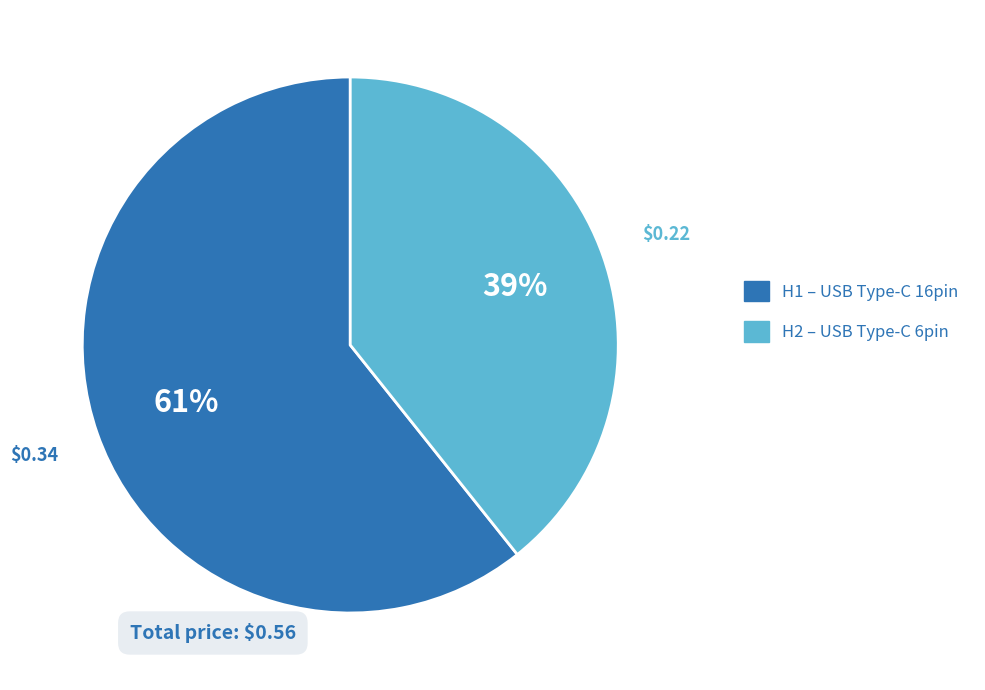

To the nearest percent, what percentage of the pie is H2?

39%